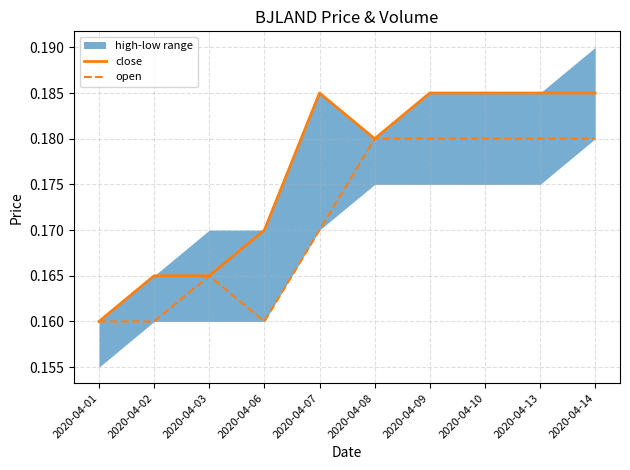

True or false: open has more than 0 points higher than both neighbors.

True